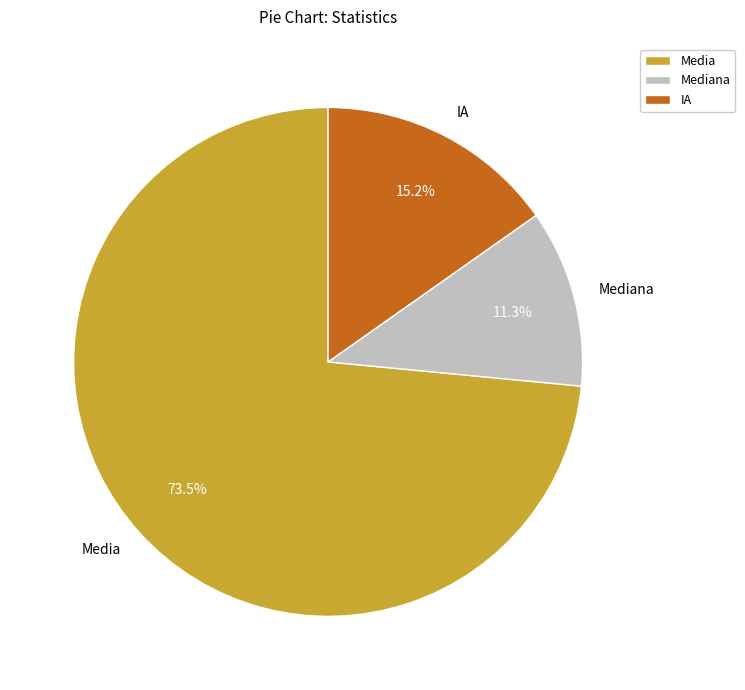

Between Mediana and Media, which is larger?

Media